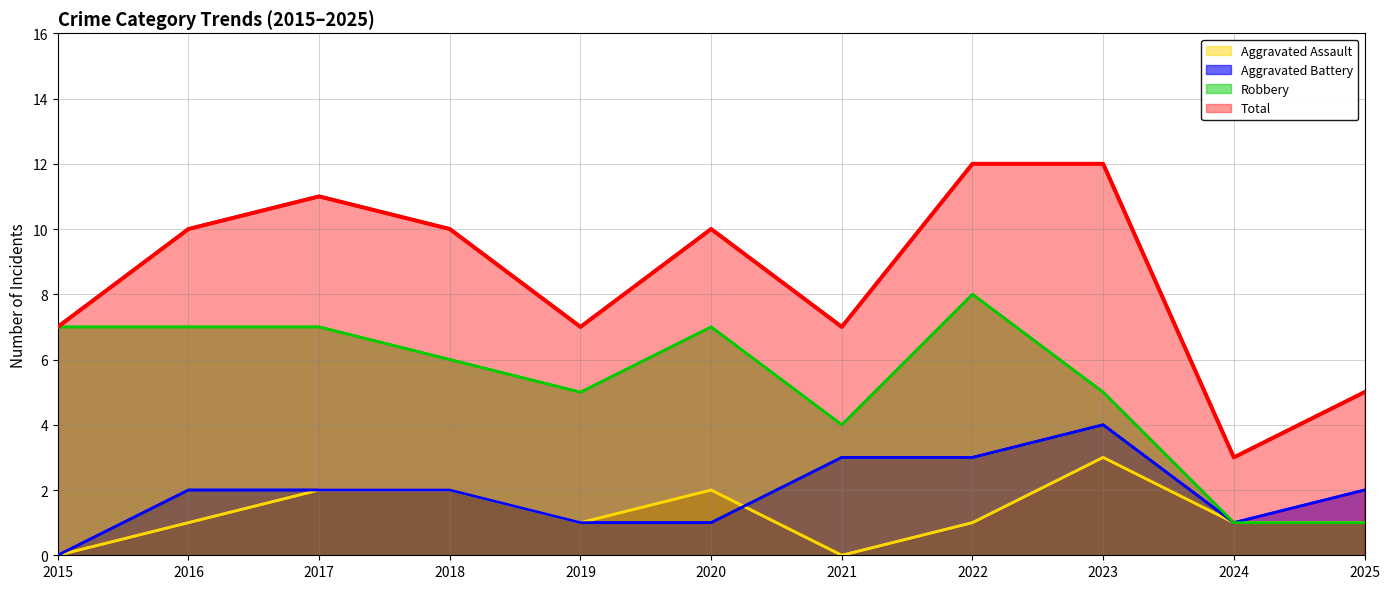

How many lines are shown in the chart?

4